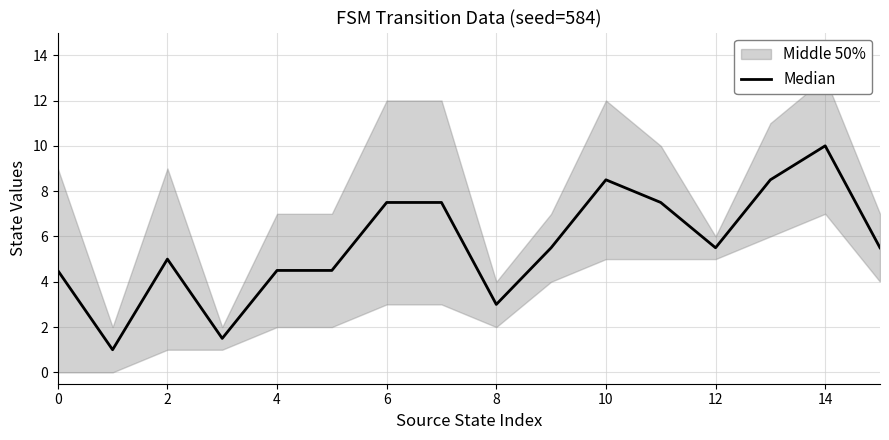

What is the approximate value at 14?

10.0